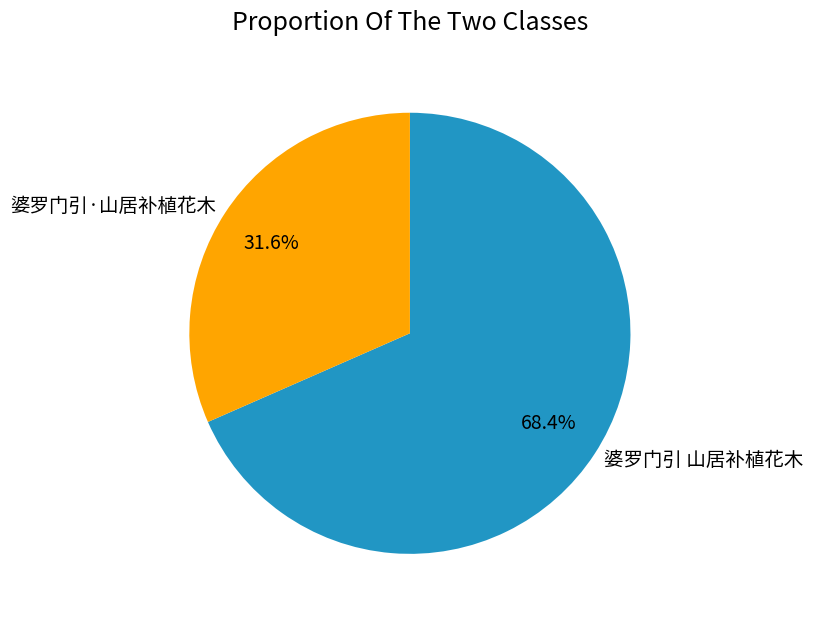

What is the ratio of the value at 婆罗门引·山居补植花木 to the value at 婆罗门引 山居补植花木?

0.5